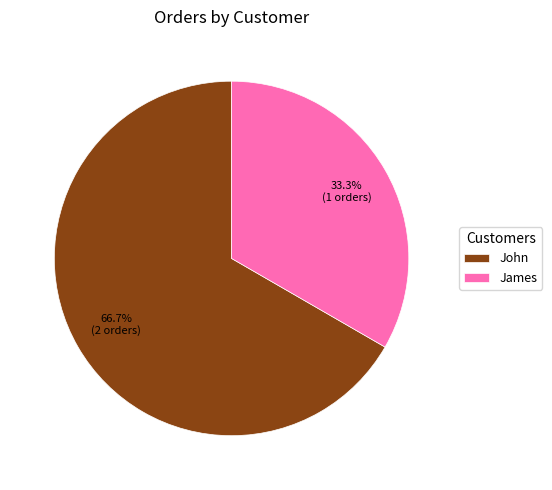

Which slice is the largest?

John